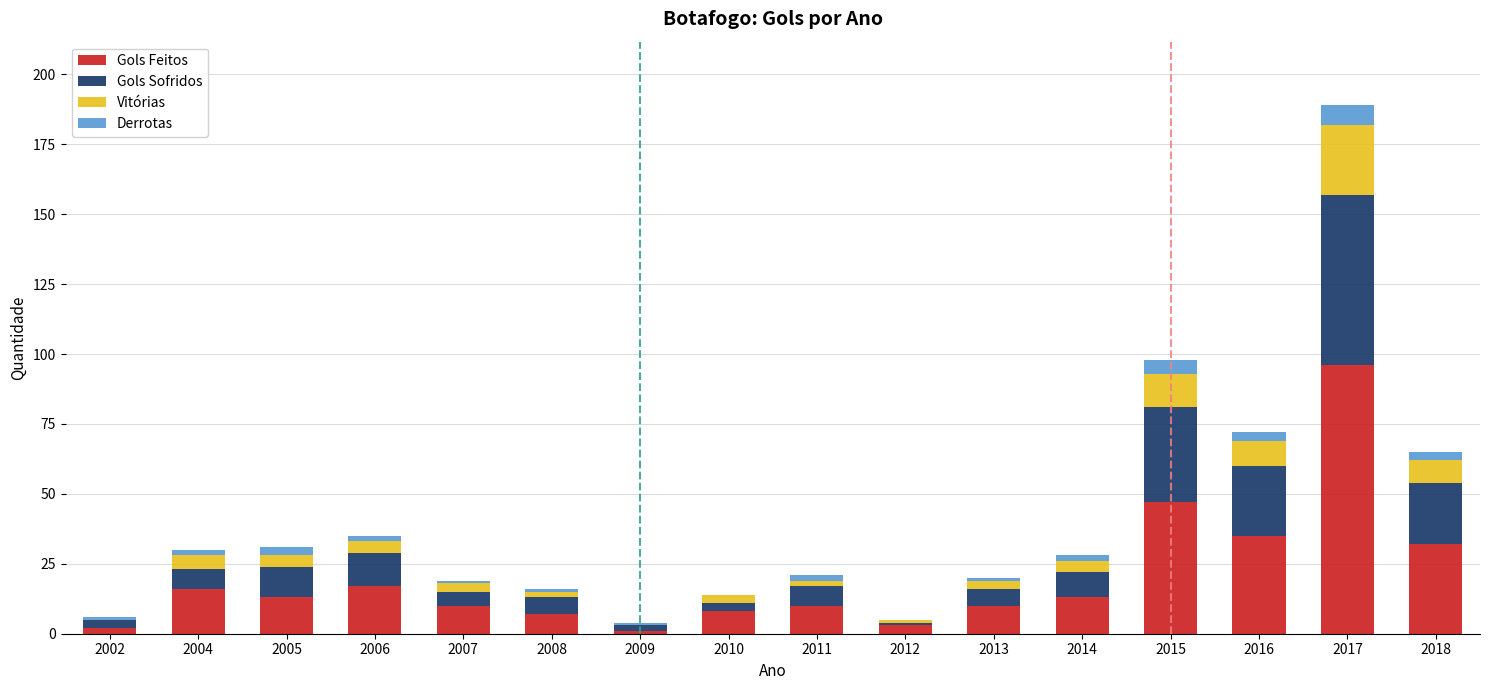

What is the maximum value for Gols Feitos?

96